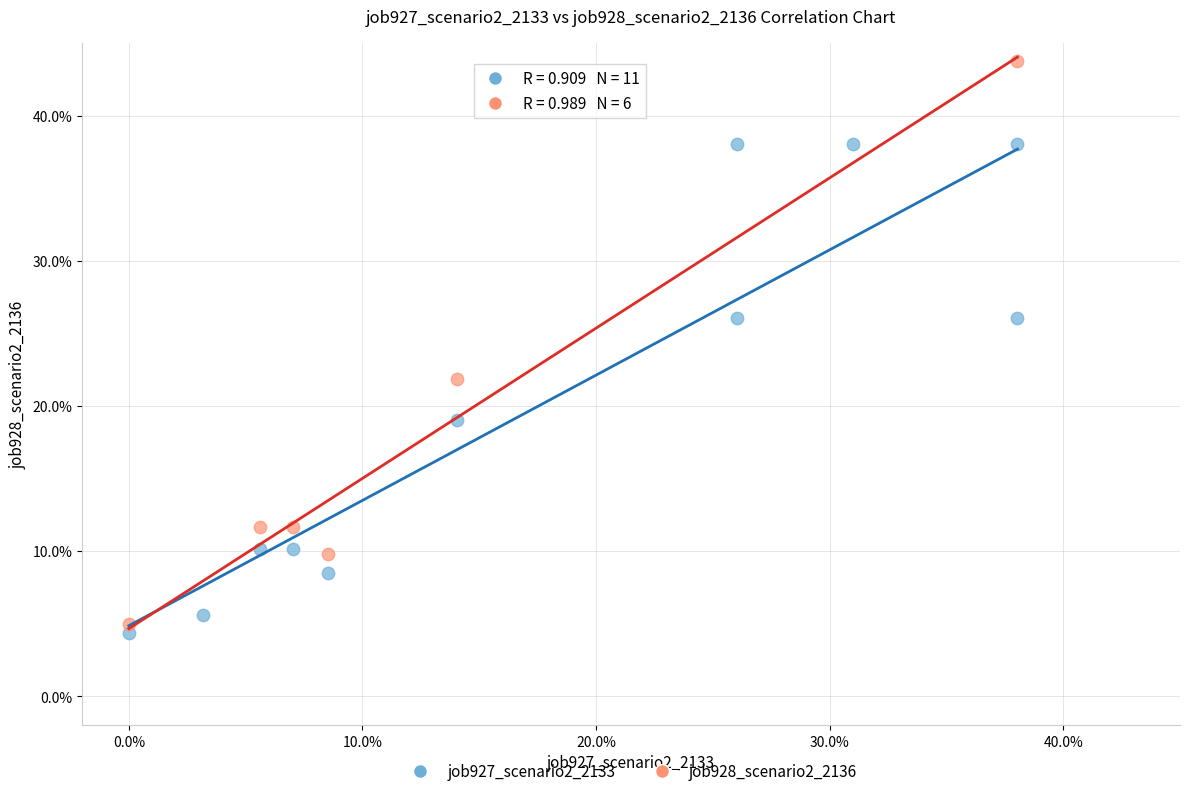

What are all the series names shown in the legend?

job927_scenario2_2133, job928_scenario2_2136